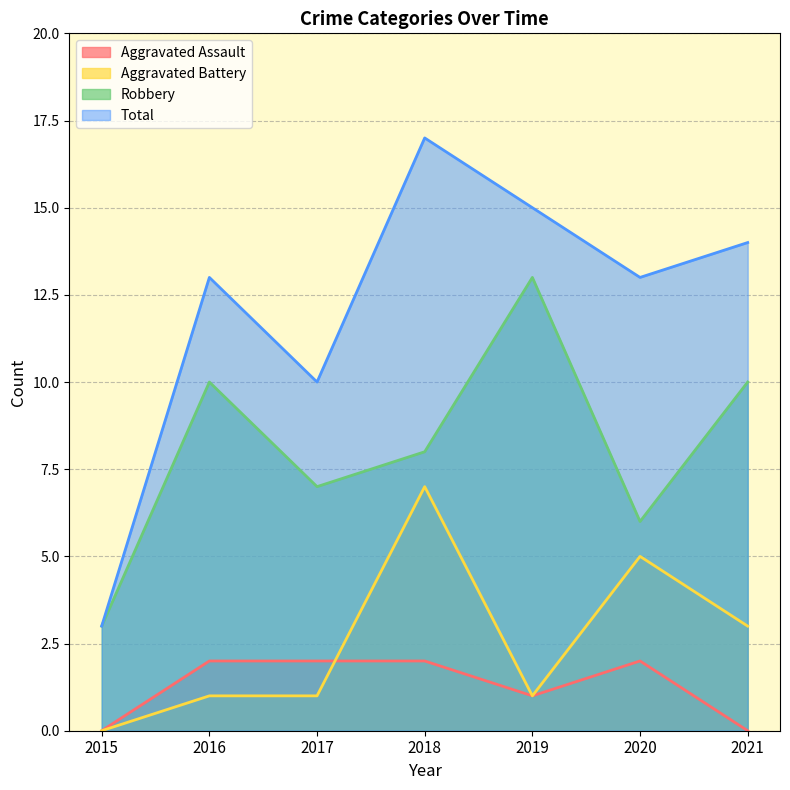

At how many categories does at least one series exceed 12?

5